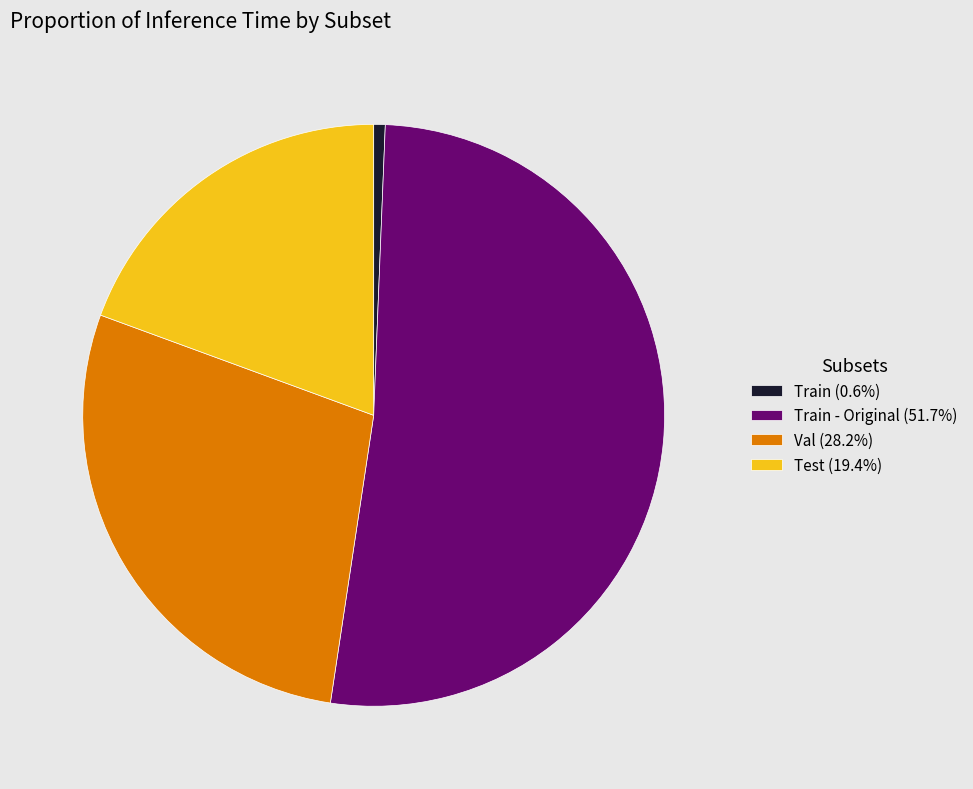

Is the sum of Train - Original (51.7%) and Test (19.4%) greater than half?

Yes